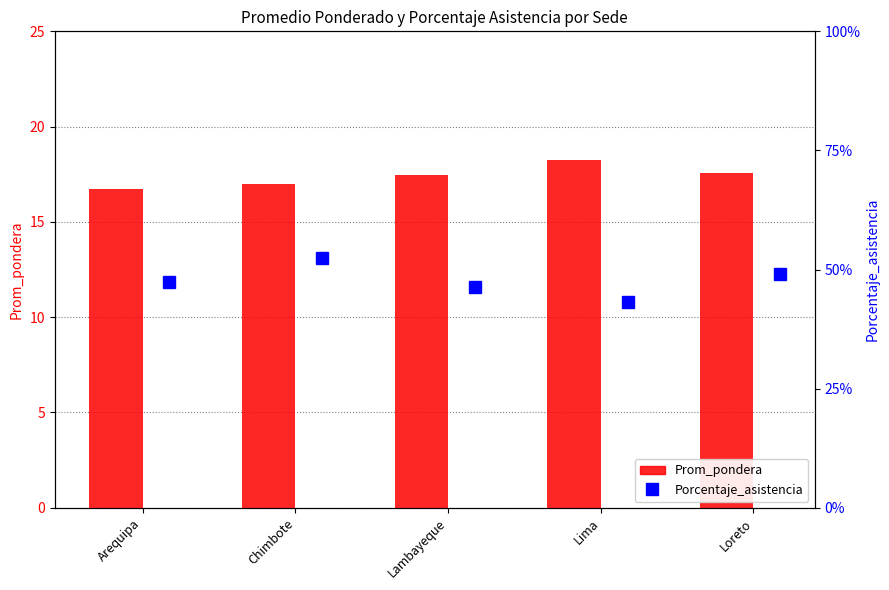

What position from the left is Lima?

4